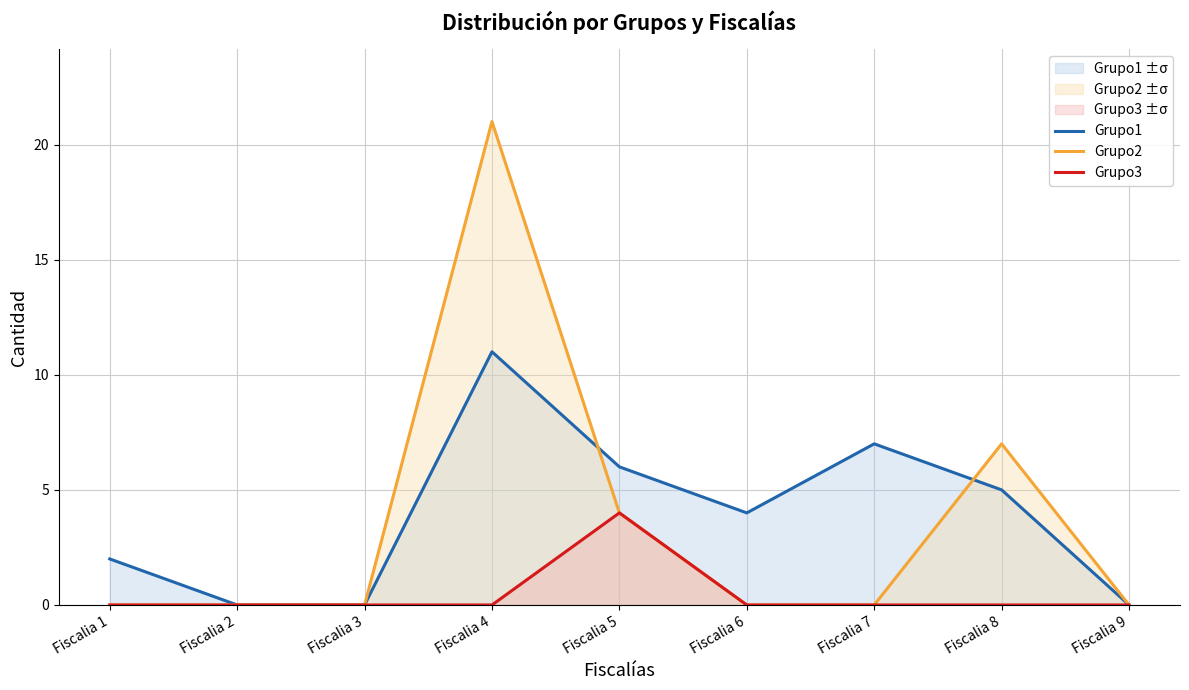

Which series has the widest spread of values?

Grupo2